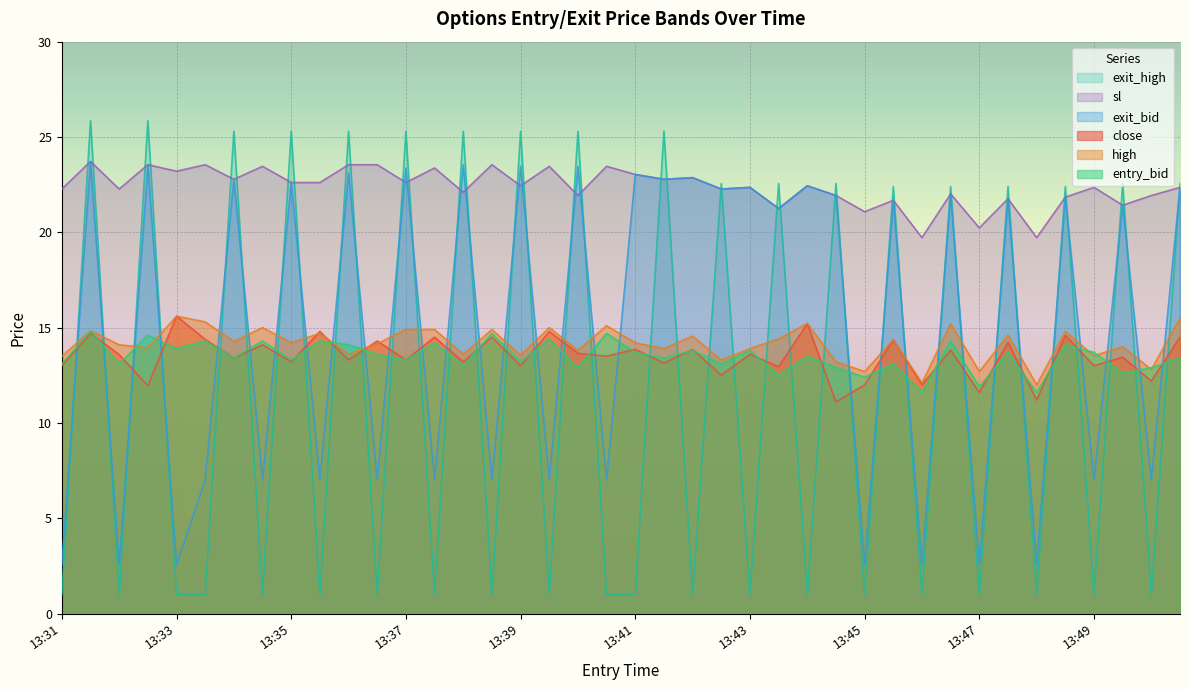

Does the chart display data point markers on the line(s)?

No